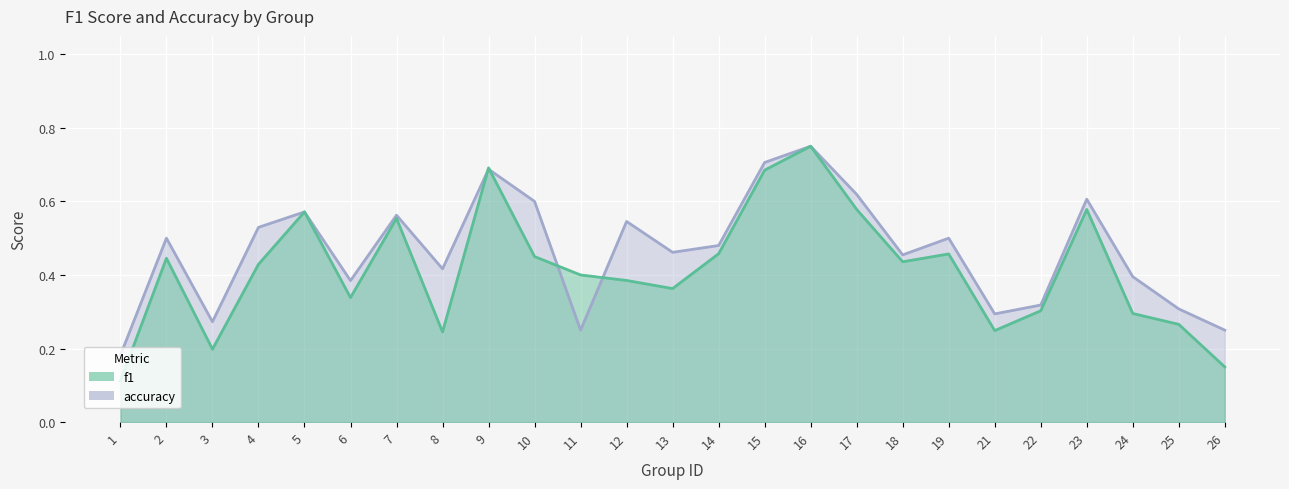

Reading left to right, what are all the values shown in this chart?

f1: 0.1	0.4	0.2	0.4	0.6	0.3	0.6	0.2	0.7	0.5	0.4	0.4	0.4	0.5	0.7	0.8	0.6	0.4	0.5	0.2	0.3	0.6	0.3	0.3	0.2
accuracy: 0.2	0.5	0.3	0.5	0.6	0.4	0.6	0.4	0.7	0.6	0.2	0.5	0.5	0.5	0.7	0.8	0.6	0.5	0.5	0.3	0.3	0.6	0.4	0.3	0.2